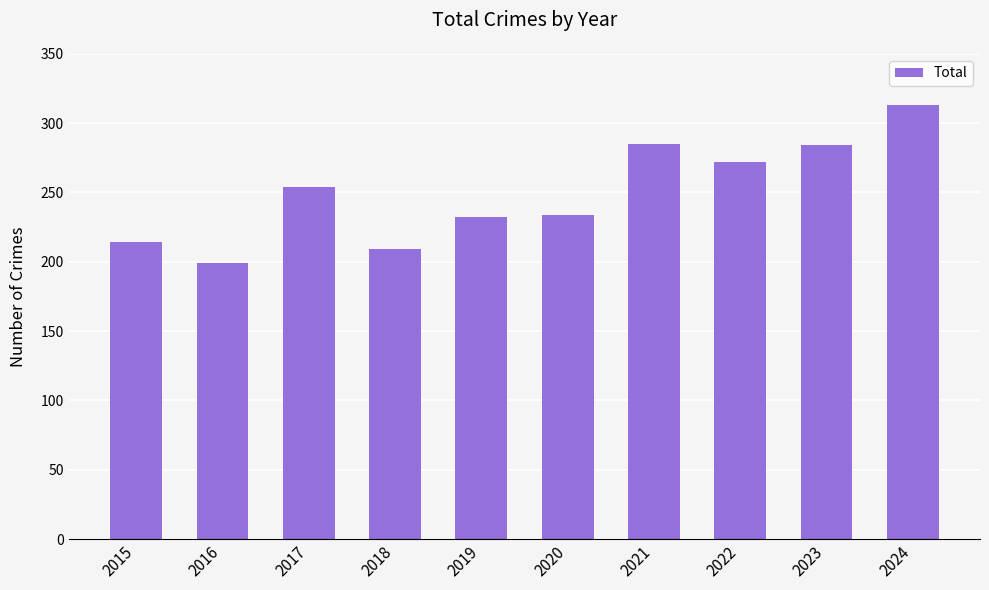

Does the chart contain stacked bars?

No